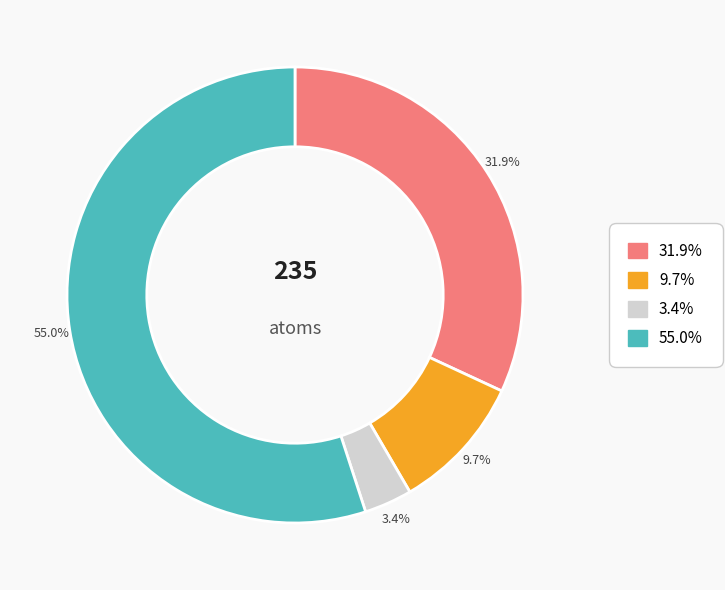

Is there a majority slice in this chart?

Yes